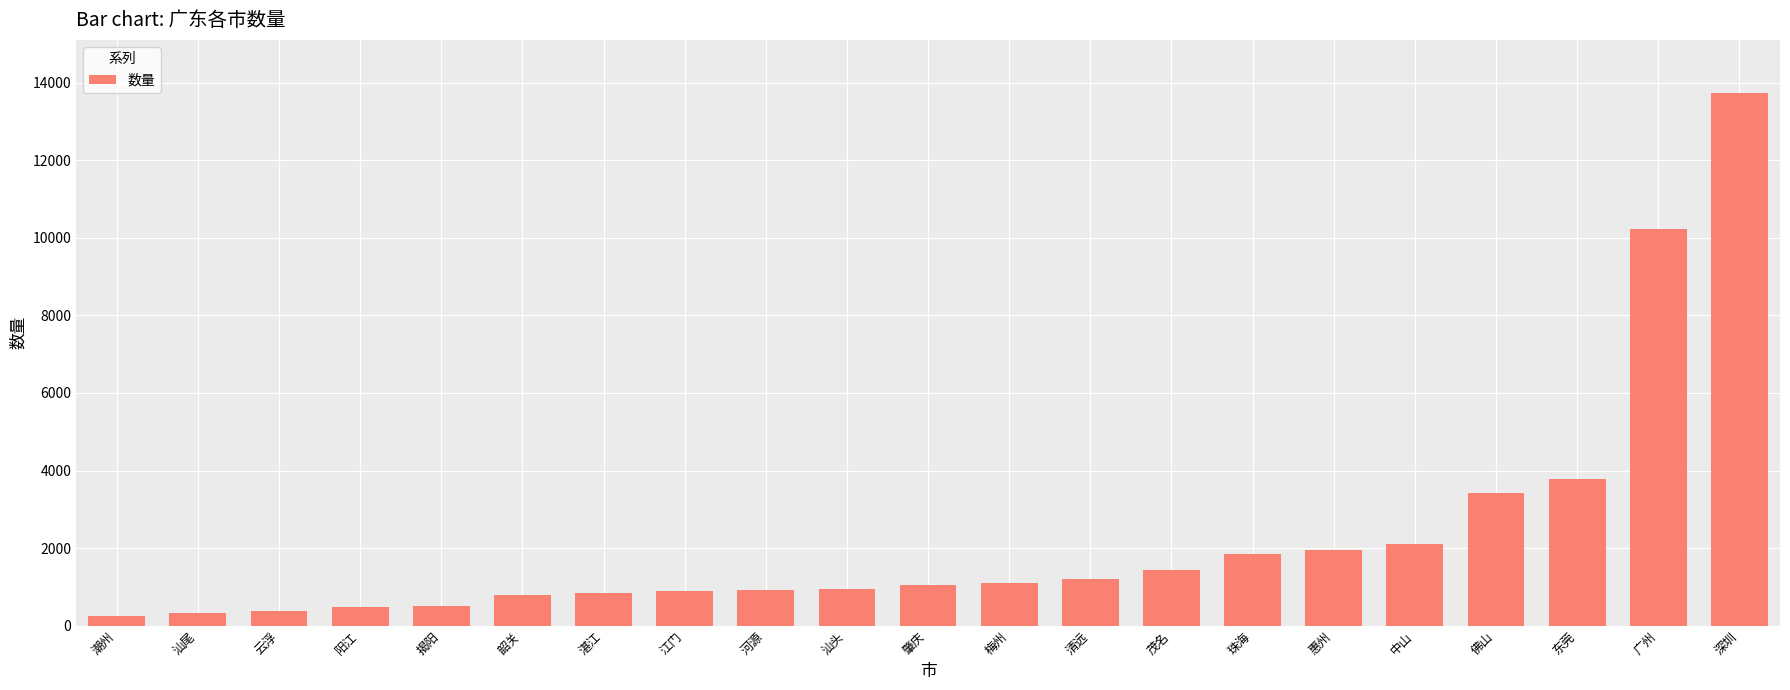

How many bars are there in total?

21